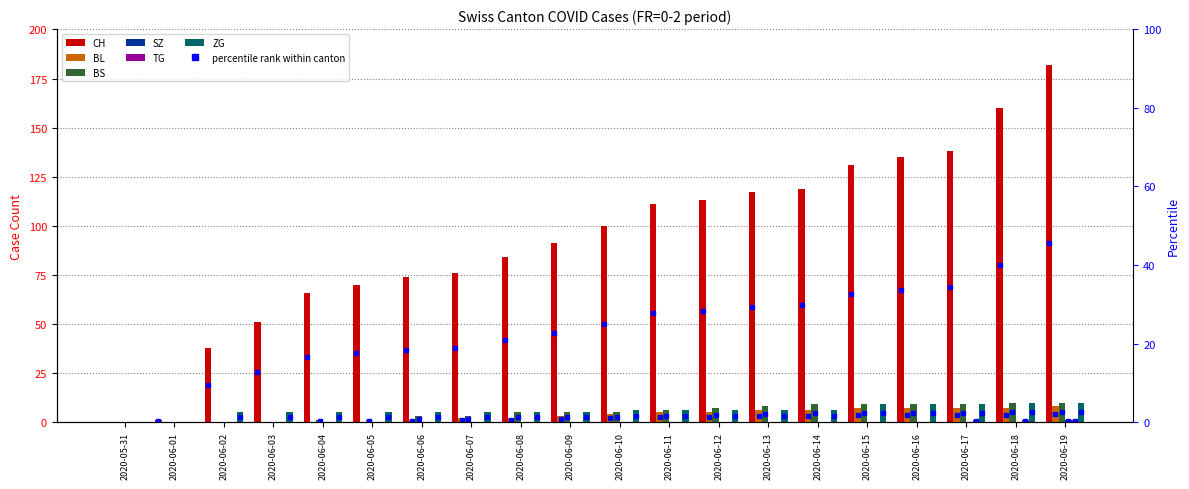

What is the label of the 20th bar from the right?

2020-05-31